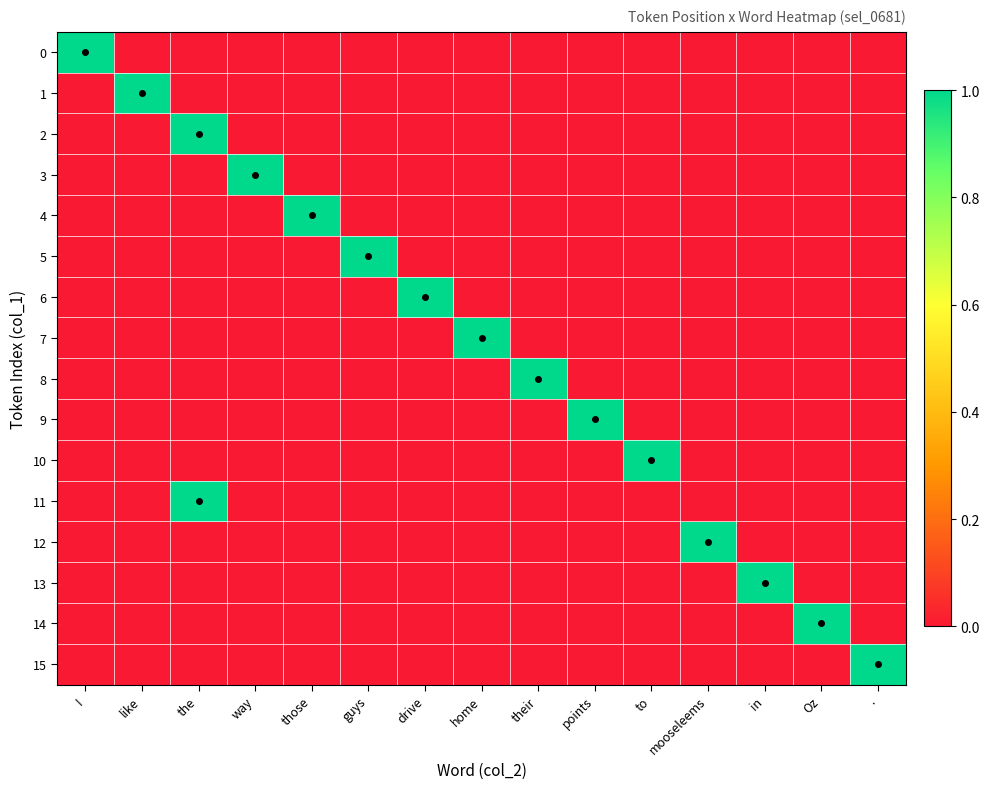

Rank the series by their maximum value, from highest to lowest.

0, 1, 2, 3, 4, 5, 6, 7, 8, 9, 10, 11, 12, 13, 14, 15